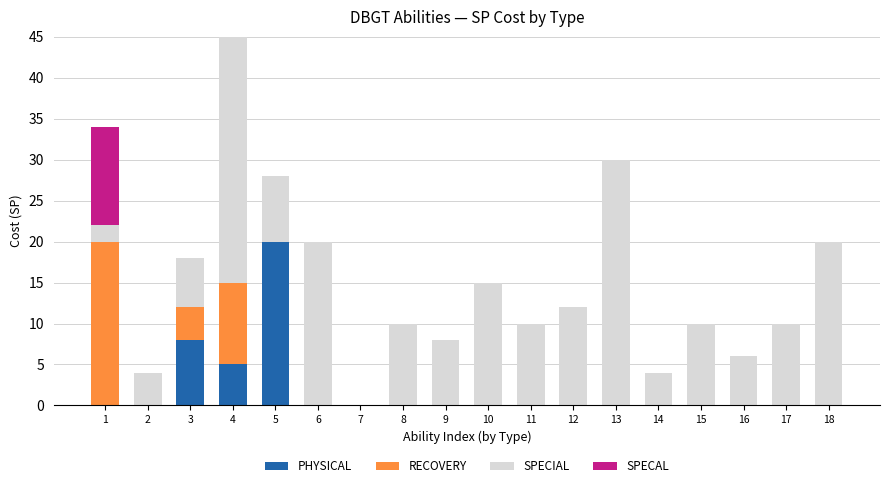

Count the number of categories in the chart.

18